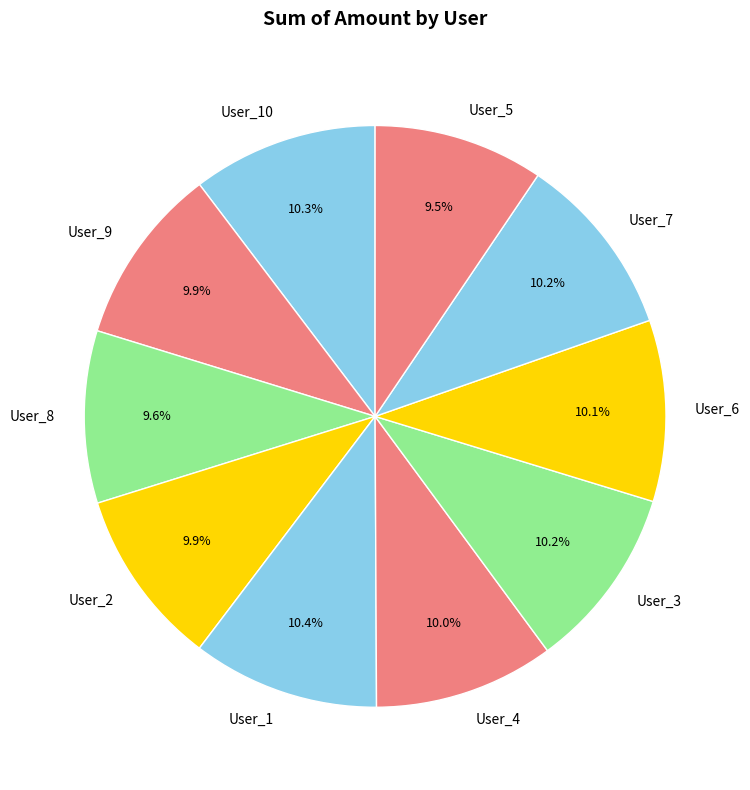

What percentage do User_5 and User_10 together represent?

19.8%